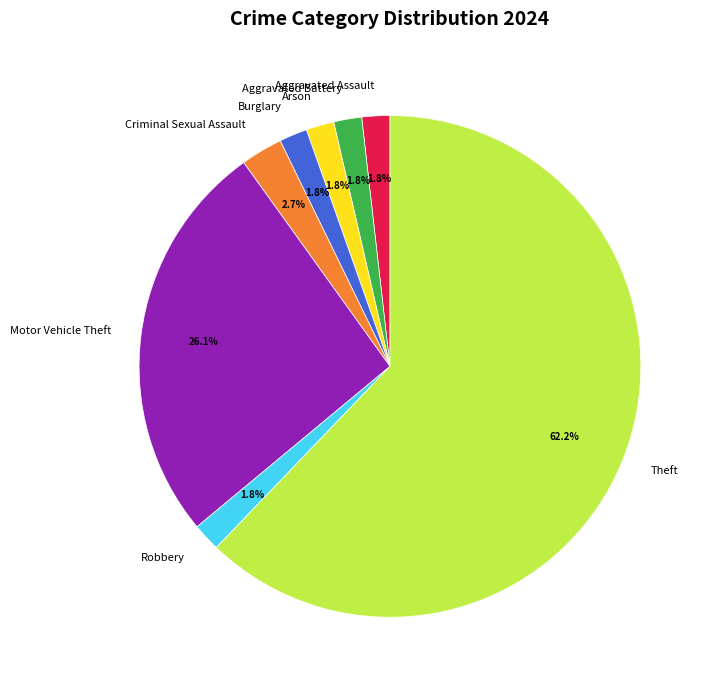

To the nearest percent, what percentage of the pie is Robbery?

2%